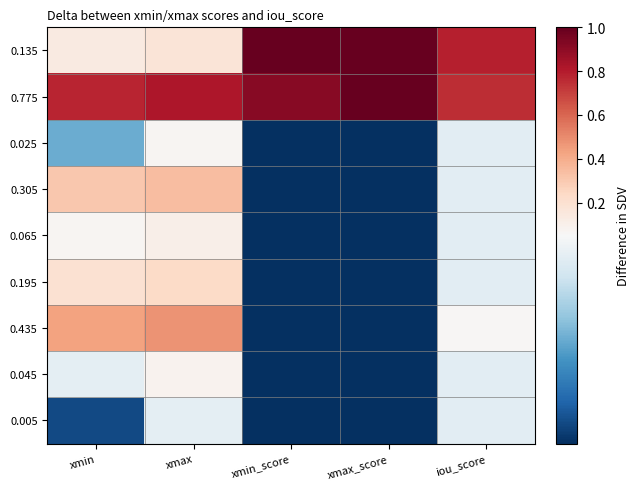

Reading left to right, transcribe all the data shown in this chart.

0.135: xmin=0.1	xmax=0.2	xmin_score=1.0	xmax_score=1.0	iou_score=0.8
0.775: xmin=0.8	xmax=0.8	xmin_score=0.9	xmax_score=1.0	iou_score=0.8
0.025: xmin=0.0	xmax=0.1	xmin_score=0.0	xmax_score=0.0	iou_score=0.0
0.305: xmin=0.3	xmax=0.3	xmin_score=0.0	xmax_score=0.0	iou_score=0.0
0.065: xmin=0.1	xmax=0.1	xmin_score=0.0	xmax_score=0.0	iou_score=0.0
0.195: xmin=0.2	xmax=0.2	xmin_score=0.0	xmax_score=0.0	iou_score=0.0
0.435: xmin=0.4	xmax=0.5	xmin_score=0.0	xmax_score=0.0	iou_score=0.1
0.045: xmin=0.0	xmax=0.1	xmin_score=0.0	xmax_score=0.0	iou_score=0.0
0.005: xmin=0.0	xmax=0.0	xmin_score=0.0	xmax_score=0.0	iou_score=0.0